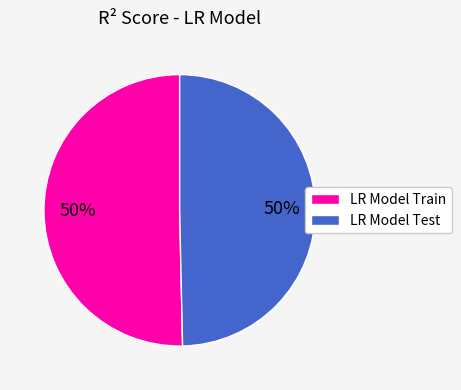

To the nearest percent, what percentage of the pie is LR Model Train?

50%